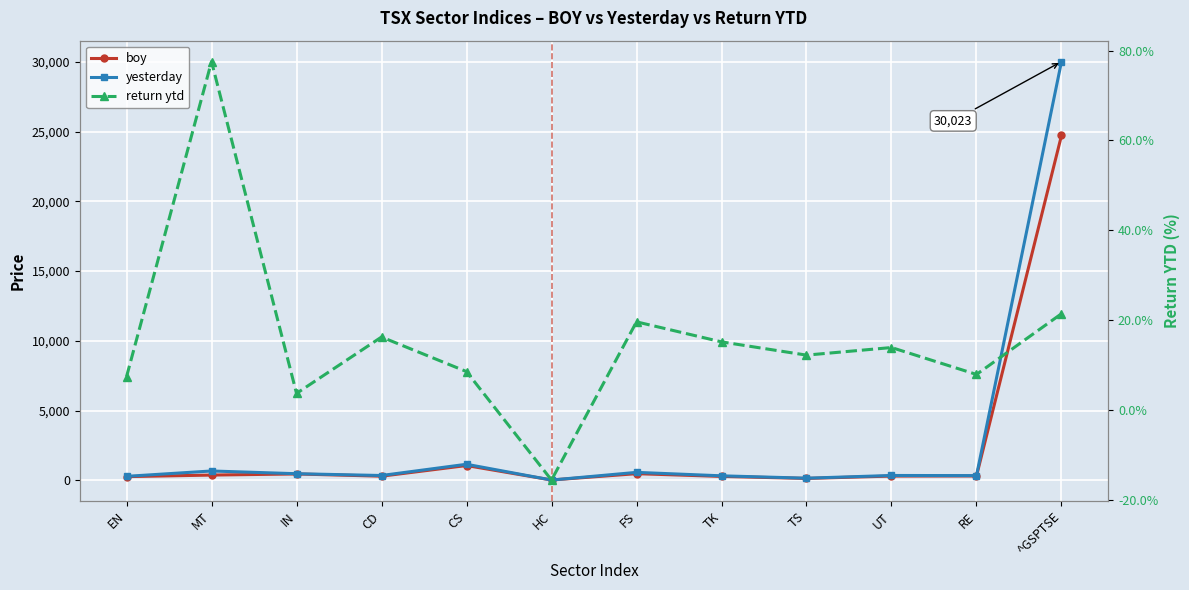

Which category has the highest value in the return ytd series?

MT